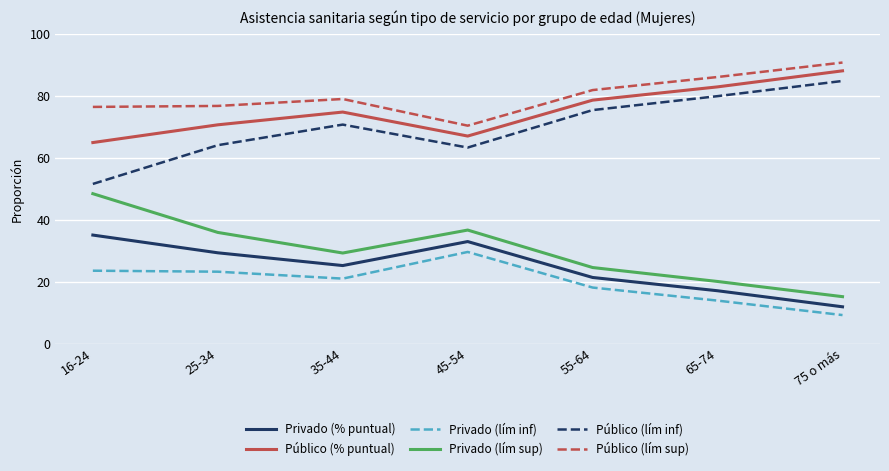

True or false: Público (lím sup) has more than 1 interior local peaks.

False